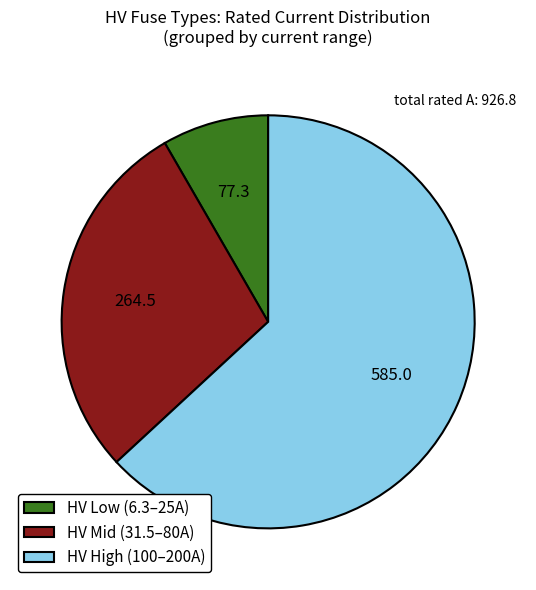

How many slices are in this pie chart?

3